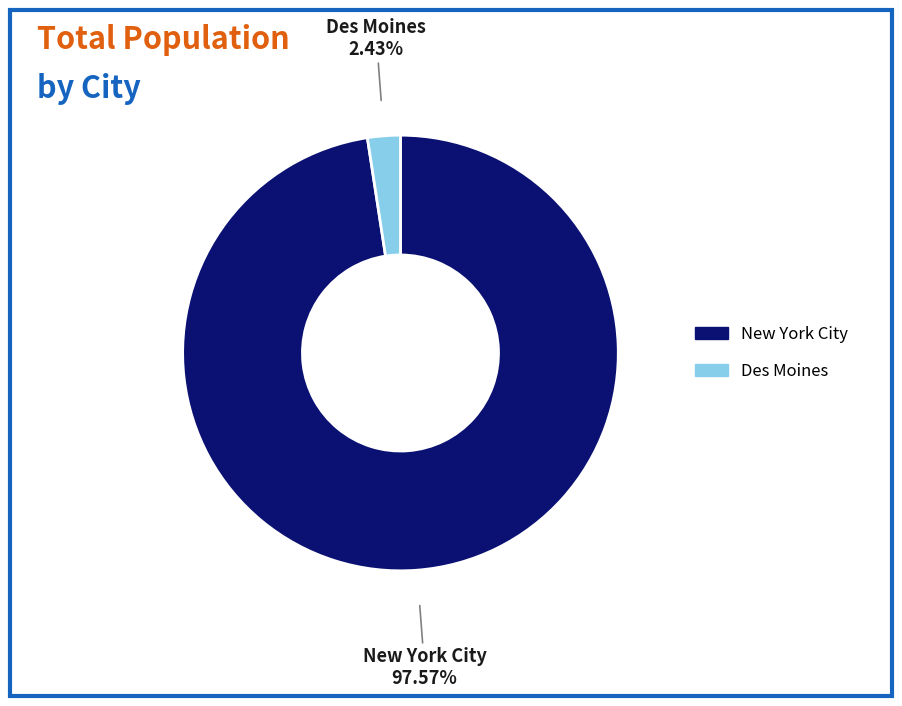

Is it true that Des Moines is 2% of the pie?

True